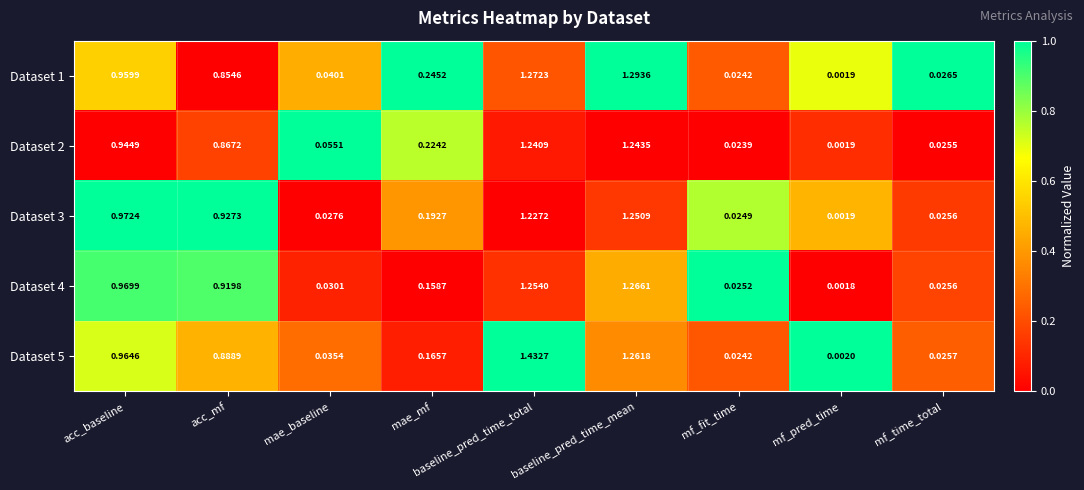

How many series are shown in this chart?

5